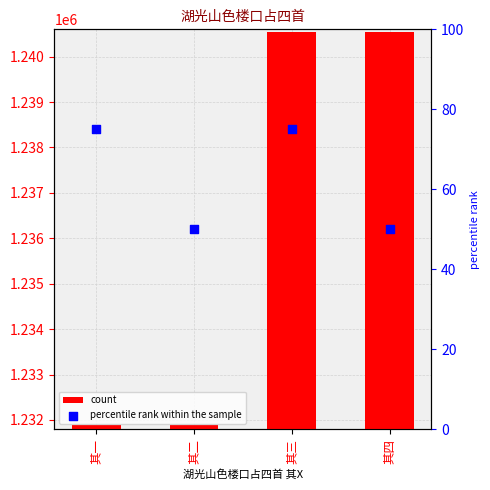

At how many categories does at least one series exceed 614650?

4